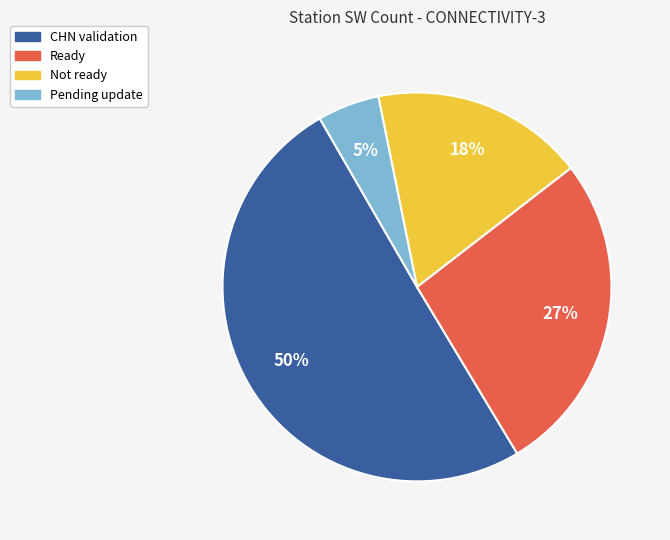

Count the number of slices in the pie.

4